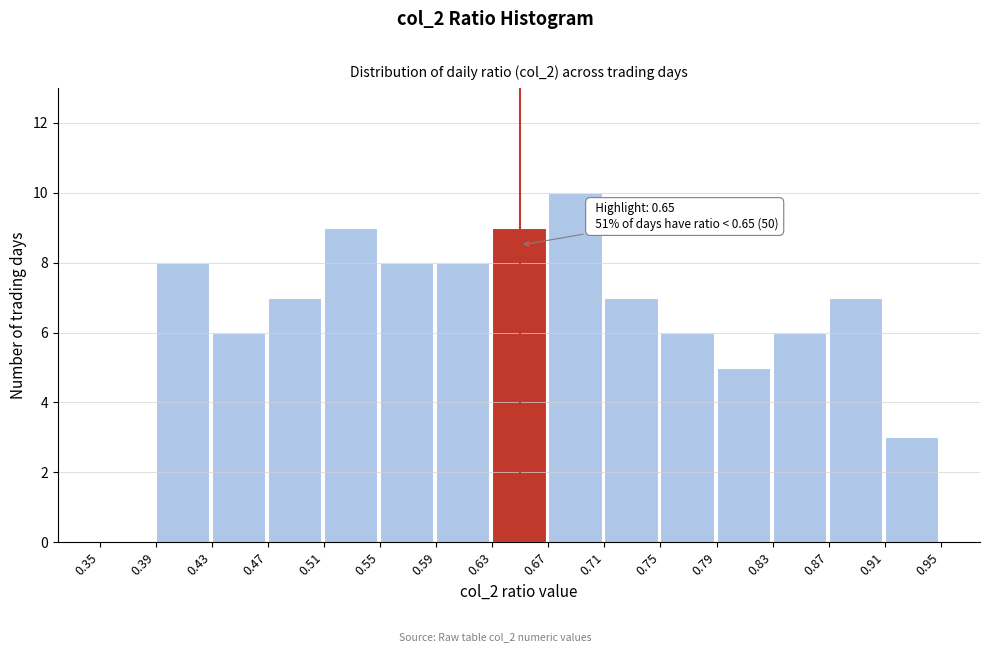

Which range on the x-axis has the tallest bar?

0.67 to 0.71